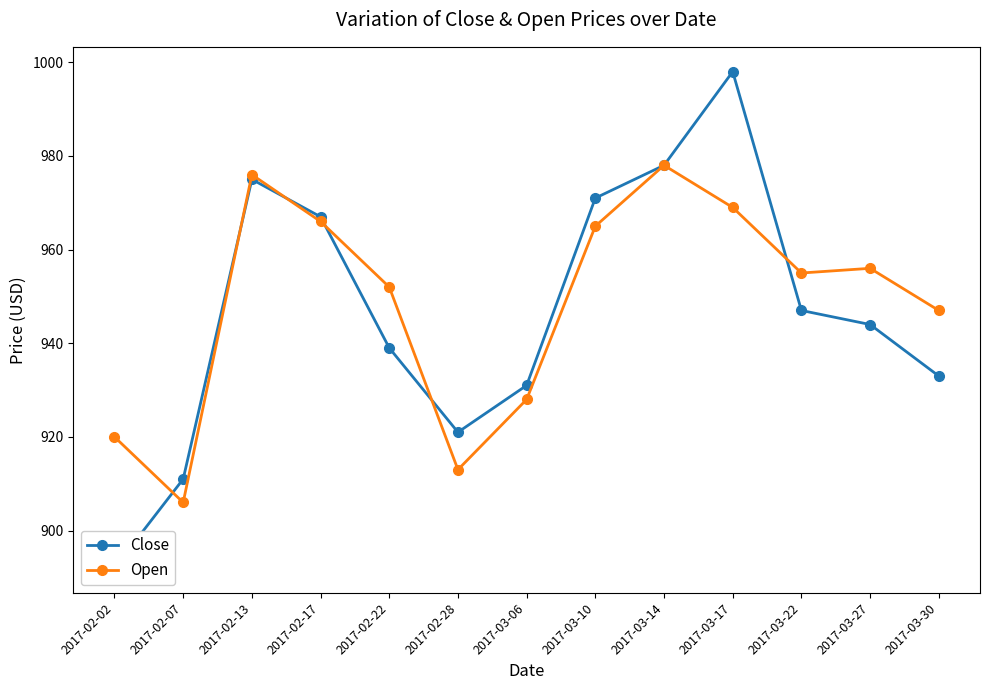

What is the difference between the Open values at 2017-02-22 and 2017-02-13?

24